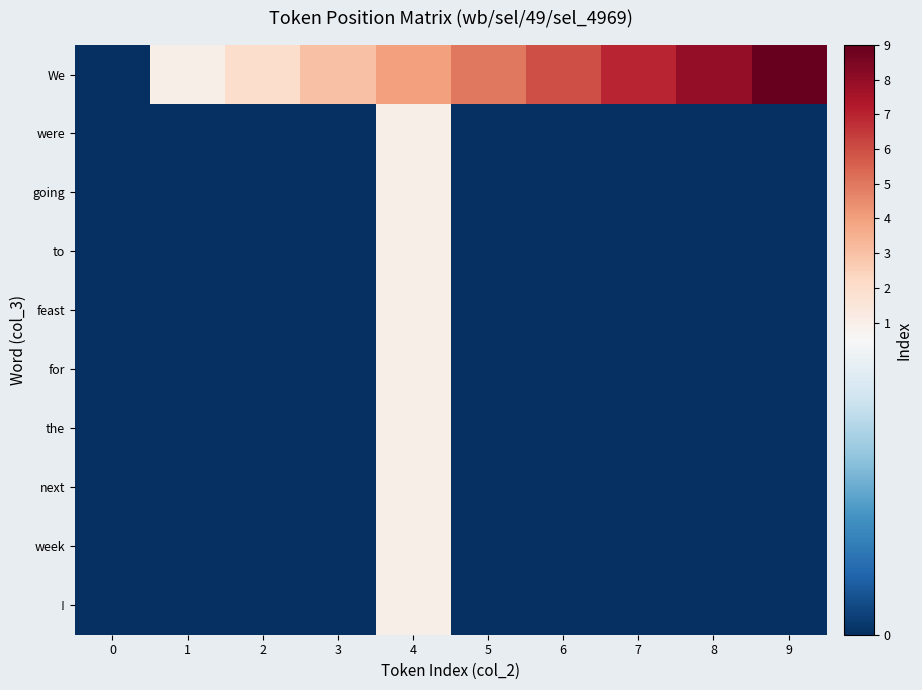

At how many categories does at least one series exceed 8?

1